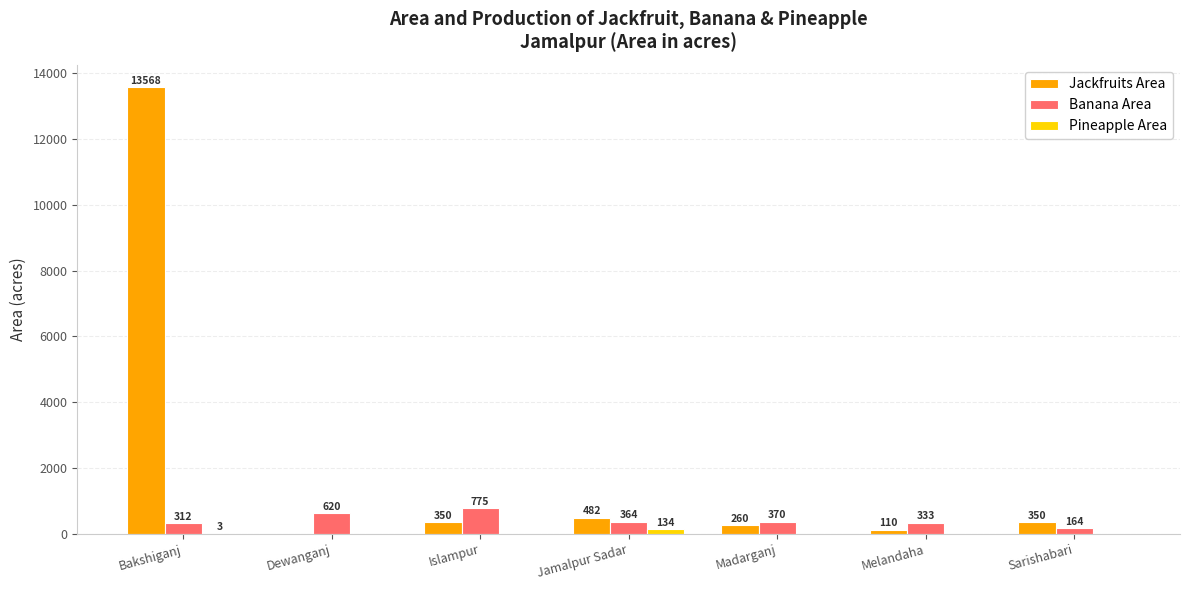

What is the sum of the Jackfruits Area values at Melandaha and Dewanganj?

110